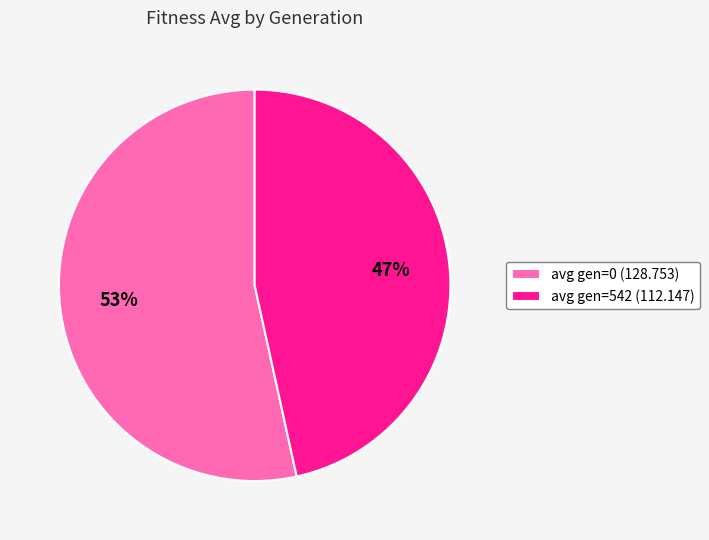

What is the largest slice in the pie chart?

avg gen=0 (128.753)